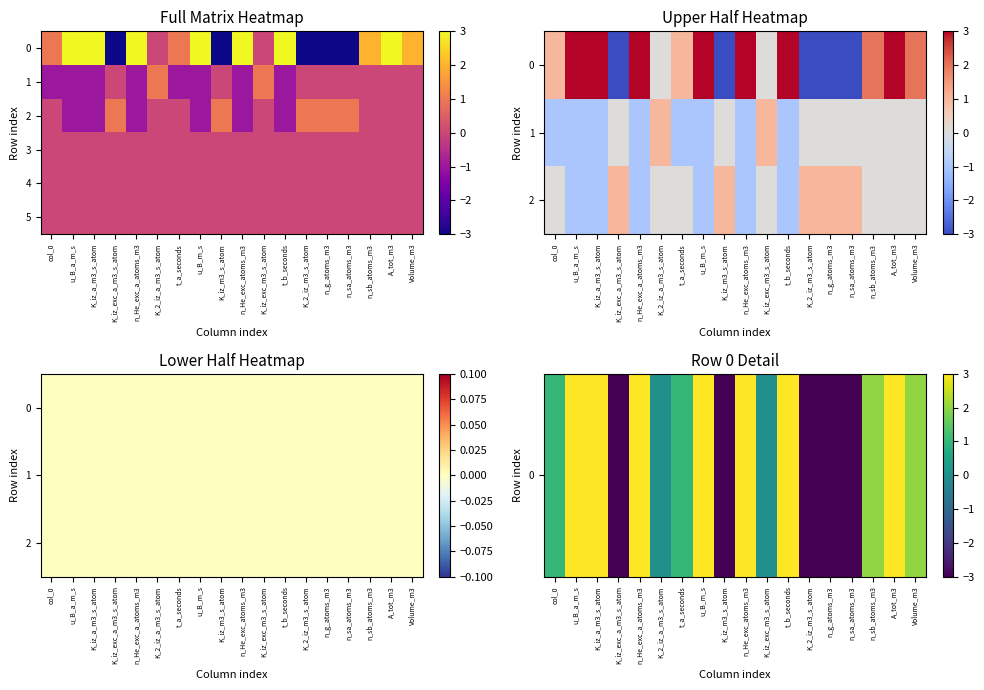

Rank the series at u_B_m_s from lowest to highest value.

1, 2, 3, 4, 5, 0